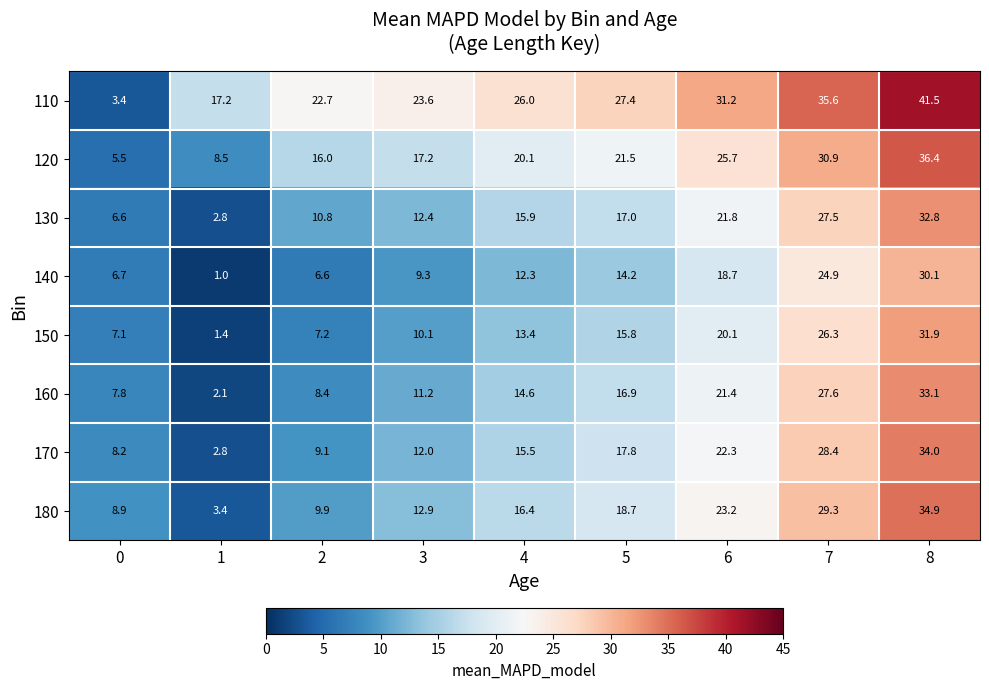

What is the total value across all series at 6?

184.4